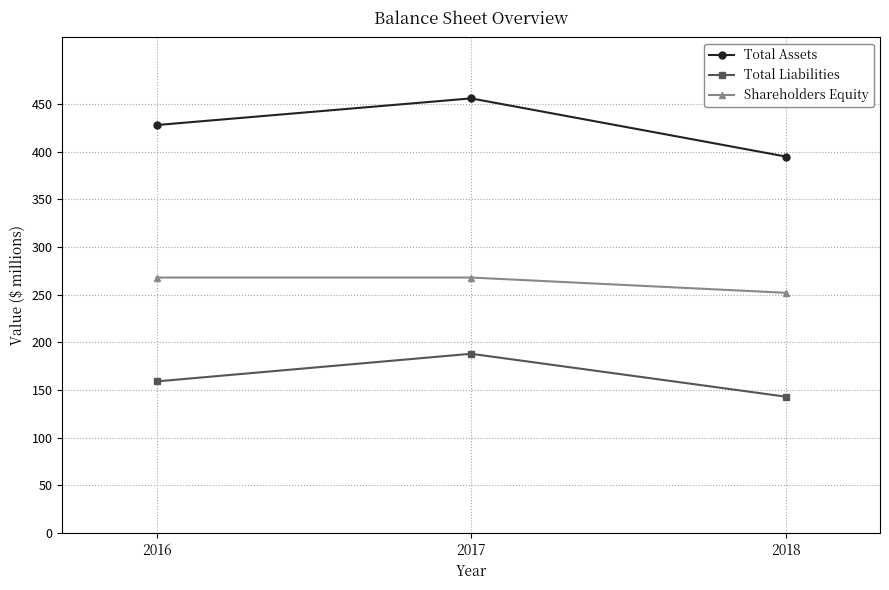

How many categories are shown in the chart?

3